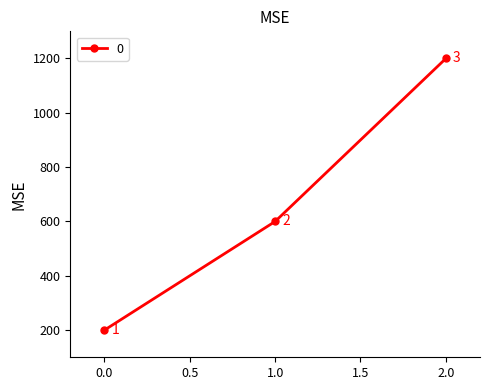

Read the value at 2.0.

1200